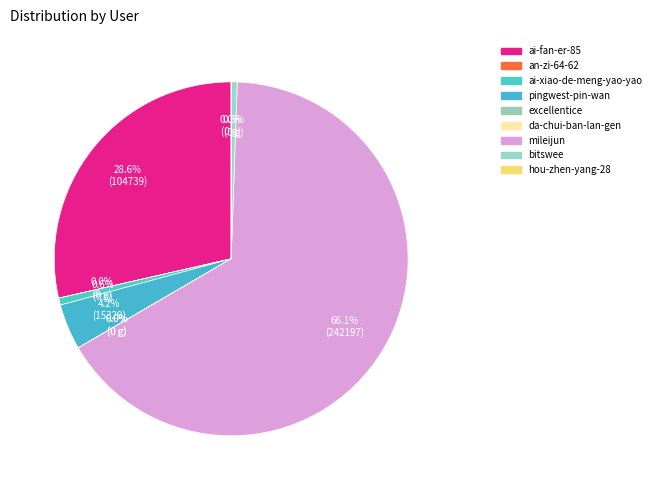

Which slice represents more than half of the pie?

mileijun